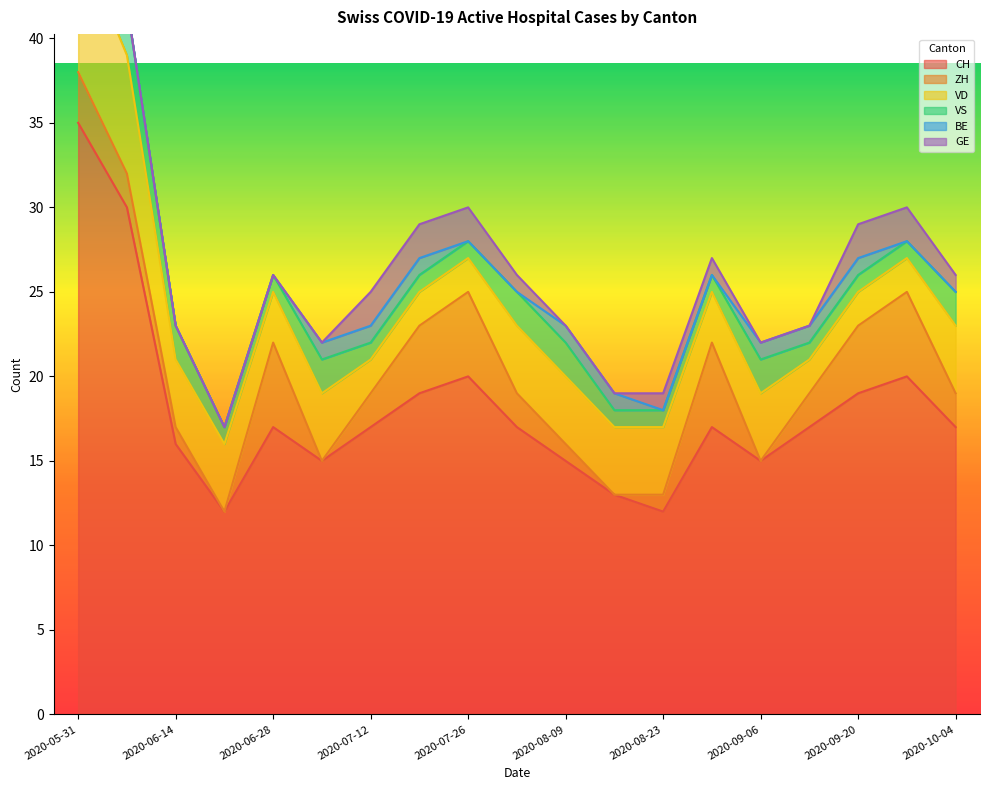

What is the difference between the maximum and minimum values in the CH series?

23